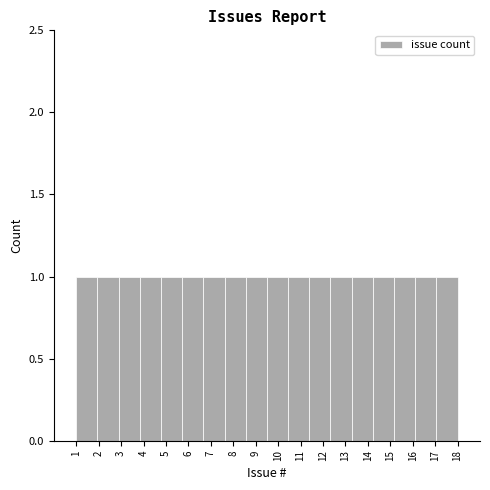

What is the height of the bar covering 3.8 to 4.8 on the x-axis? Neither the bar edges nor the heights are printed on the chart, so give them approximately, as read against the axes.

1